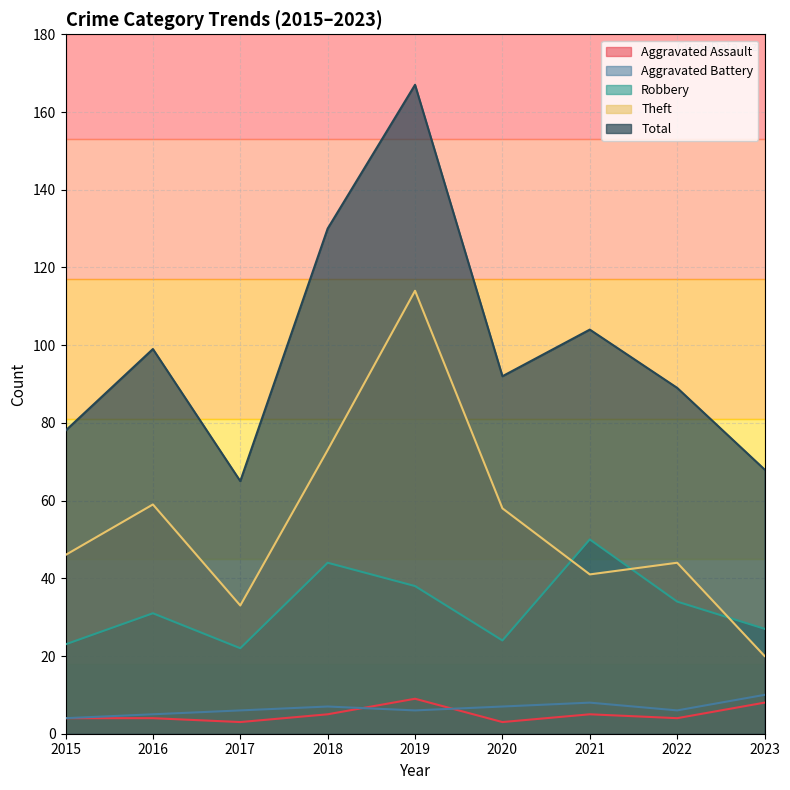

Reading right to left, transcribe all the data shown in this chart.

Aggravated Assault: 2023=8	2022=4	2021=5	2020=3	2019=9	2018=5	2017=3	2016=4	2015=4
Aggravated Battery: 2023=10	2022=6	2021=8	2020=7	2019=6	2018=7	2017=6	2016=5	2015=4
Robbery: 2023=27	2022=34	2021=50	2020=24	2019=38	2018=44	2017=22	2016=31	2015=23
Theft: 2023=20	2022=44	2021=41	2020=58	2019=114	2018=73	2017=33	2016=59	2015=46
Total: 2023=68	2022=89	2021=104	2020=92	2019=167	2018=130	2017=65	2016=99	2015=78